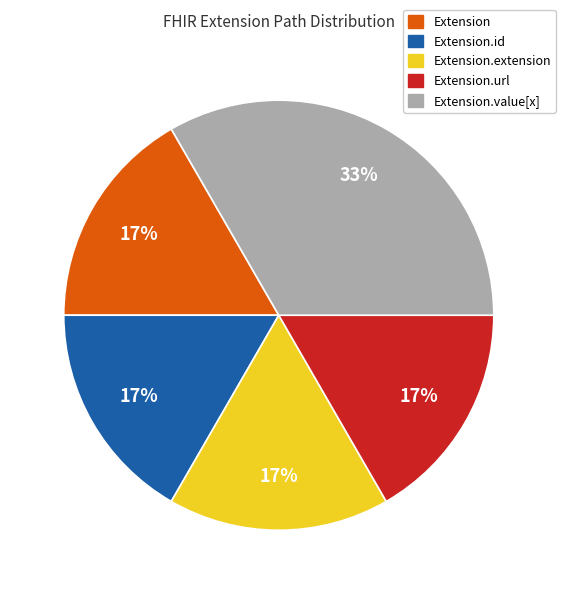

Does any single category account for the majority?

No